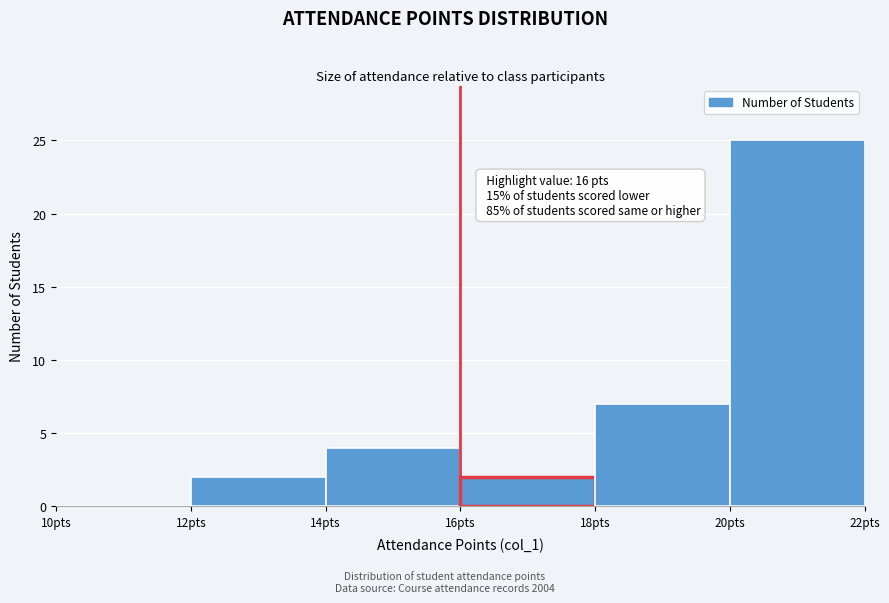

Which range on the x-axis has the tallest bar?

20 to 22